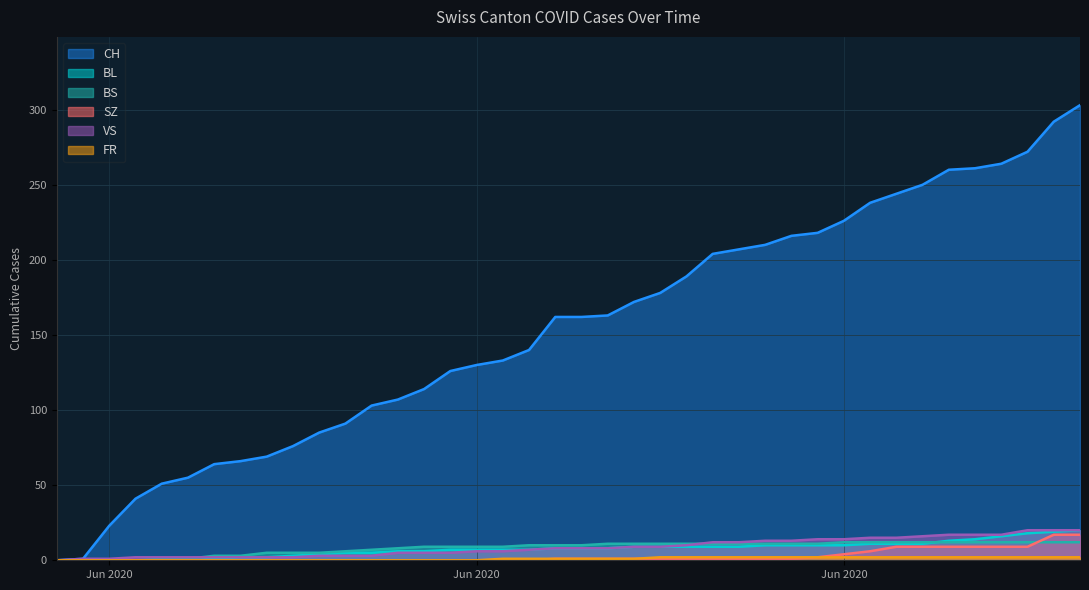

Reading right to left, what are all the values shown in this chart?

CH: 303	292	272	264	261	260	250	244	238	226	218	216	210	207	204	189	178	172	163	162	162	140	133	130	126	114	107	103	91	85	76	69	66	64	55	51	41	23	1	0
BL: 20	19	18	16	14	13	11	11	11	10	10	10	10	9	9	9	9	9	8	8	8	7	7	7	7	6	6	5	5	4	3	2	2	1	0	0	0	0	0	0
BS: 12	12	12	12	12	12	12	12	12	12	11	11	11	11	11	11	11	11	11	10	10	10	9	9	9	9	8	7	6	5	5	5	3	3	1	1	0	0	0	0
SZ: 17	17	9	9	9	9	9	9	6	4	2	1	1	1	1	1	1	1	1	1	1	0	0	0	0	0	0	0	0	0	0	0	0	0	0	0	0	0	0	0
VS: 20	20	20	17	17	17	16	15	15	14	14	13	13	12	12	10	9	9	8	8	8	7	6	6	5	5	5	3	3	3	2	2	2	2	2	2	2	1	1	0
FR: 2	2	2	2	2	2	2	2	2	2	2	2	2	2	2	2	2	1	1	1	1	1	1	0	0	0	0	0	0	0	0	0	0	0	0	0	0	0	0	0